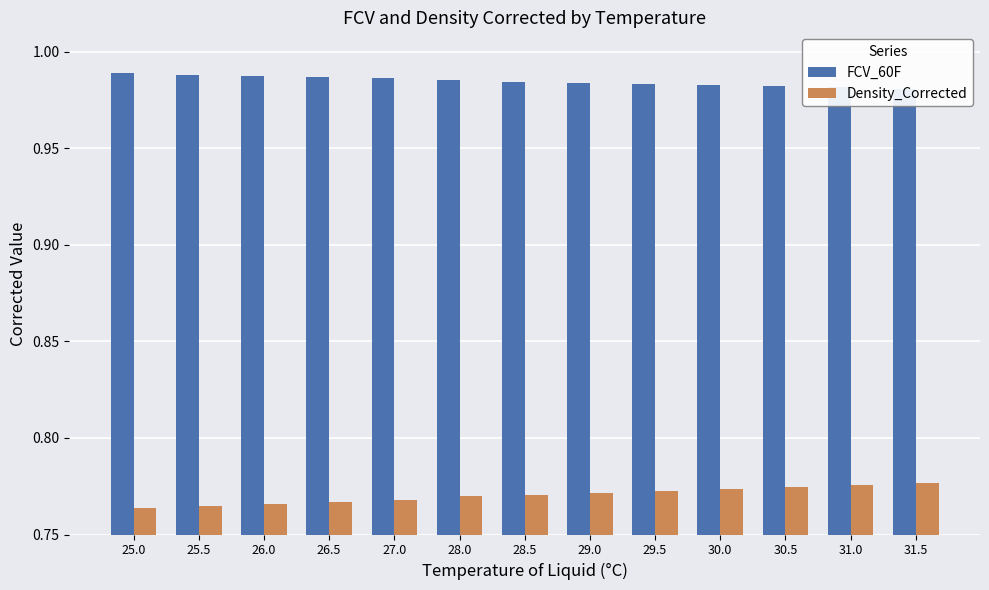

The Density_Corrected series shows 0.8 at 29.5. True or false?

True